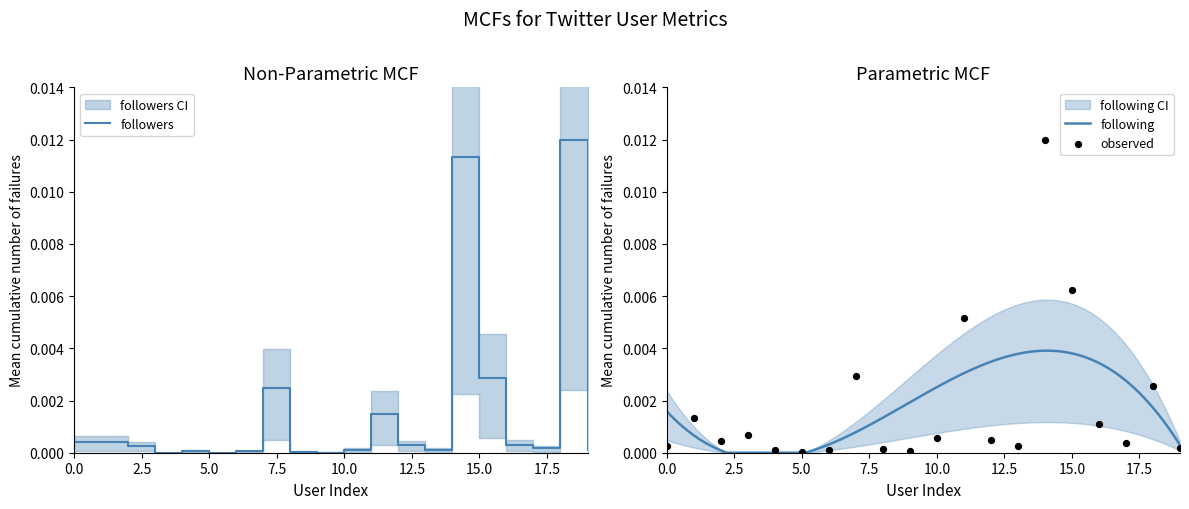

Which series reaches the maximum Y coordinate?

followers